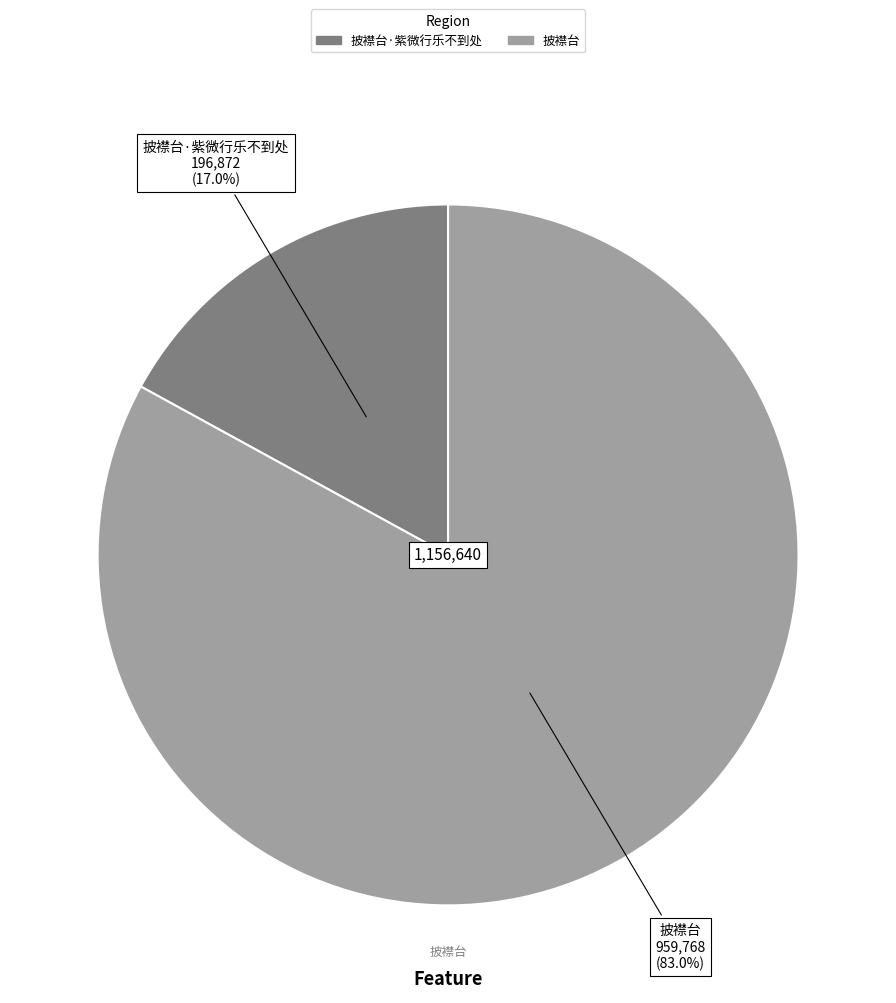

How many segments does this pie chart have?

2